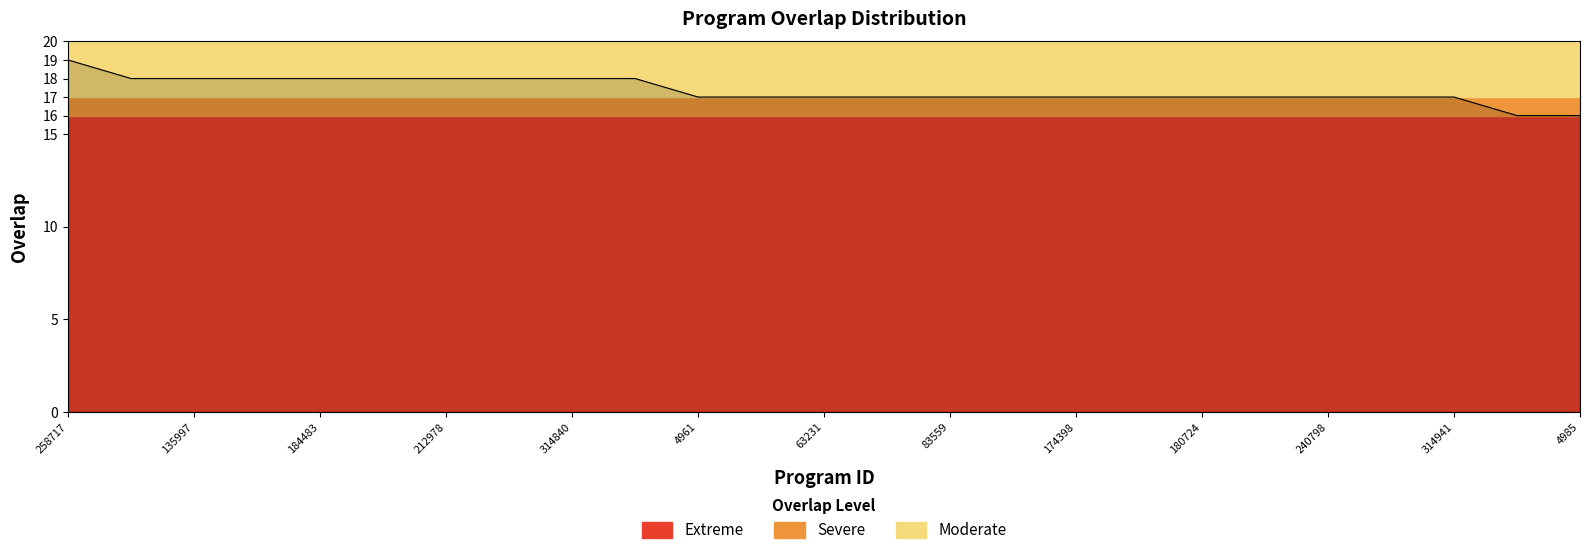

Which category has the lowest value across all series?

551